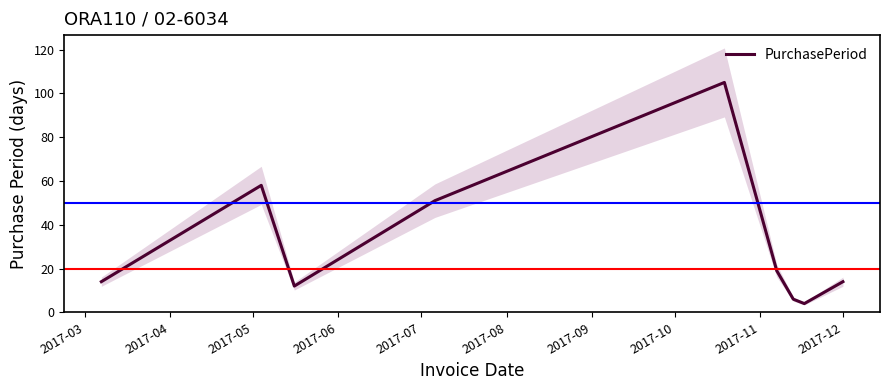

What is the maximum value for PurchasePeriod?

105